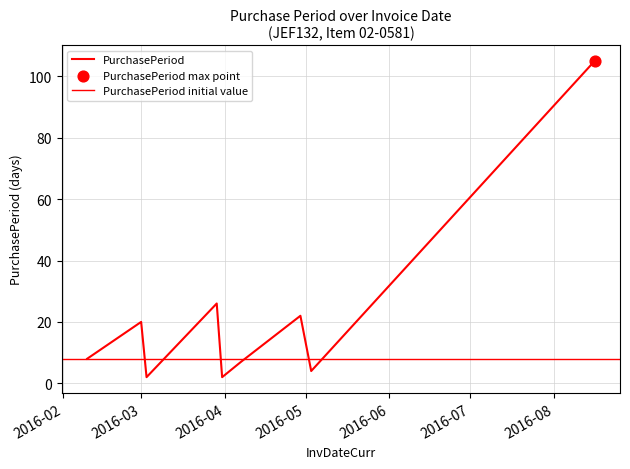

Between 2016-04-07 and 2016-03-03, which is larger?

2016-04-07